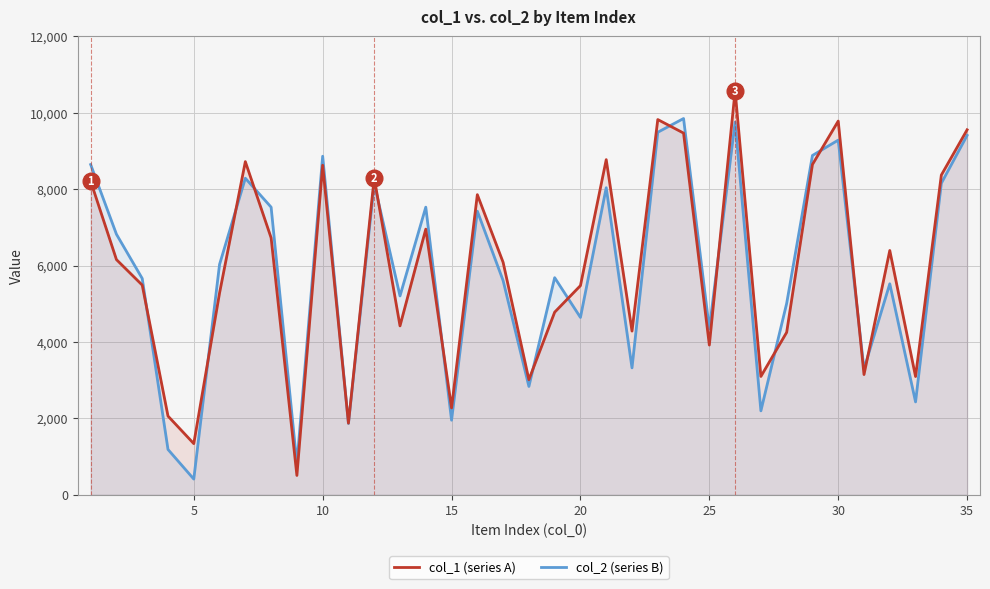

What is the highest value of the col_1 (series A) series?

10576